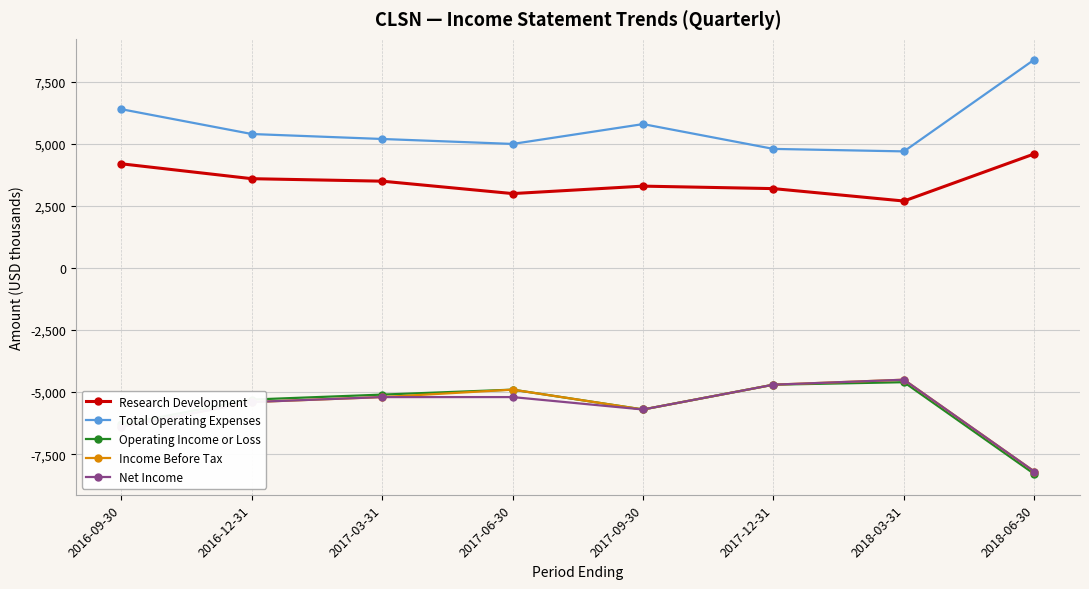

Reading right to left, what are all the values shown in this chart?

Research Development: 4600	2700	3200	3300	3000	3500	3600	4200
Total Operating Expenses: 8400	4700	4800	5800	5000	5200	5400	6400
Operating Income or Loss: -8300	-4600	-4700	-5700	-4900	-5100	-5300	-6300
Income Before Tax: -8200	-4500	-4700	-5700	-4900	-5200	-5400	-6400
Net Income: -8200	-4500	-4700	-5700	-5200	-5200	-5400	-6400